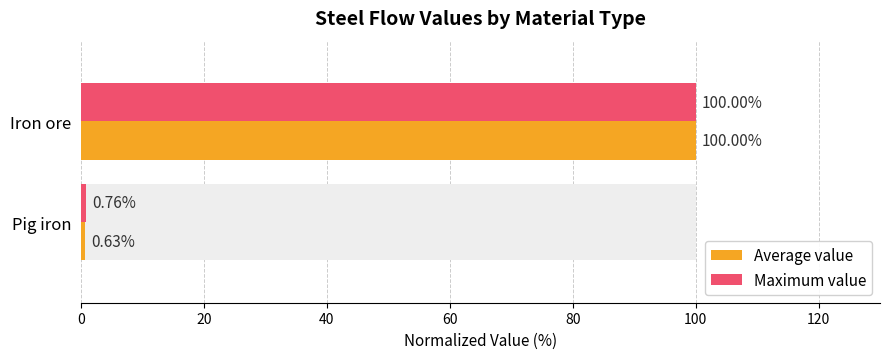

What is the average value of the Maximum value series?

50.4